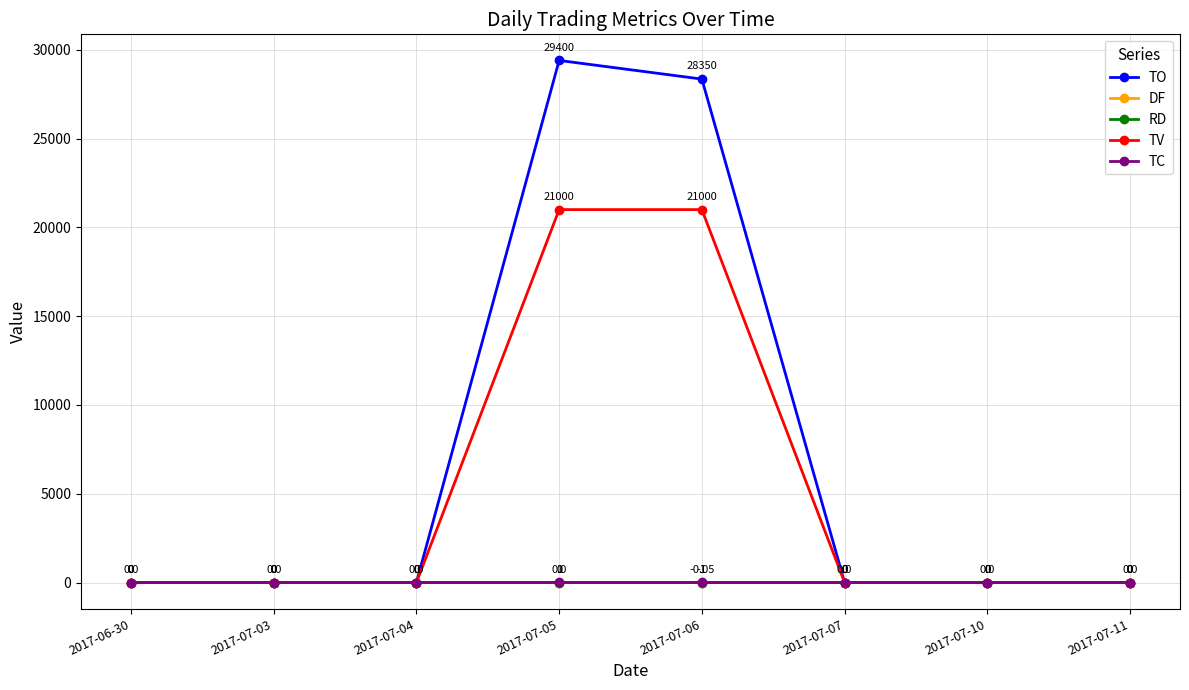

How many data points in TV are above 0?

2